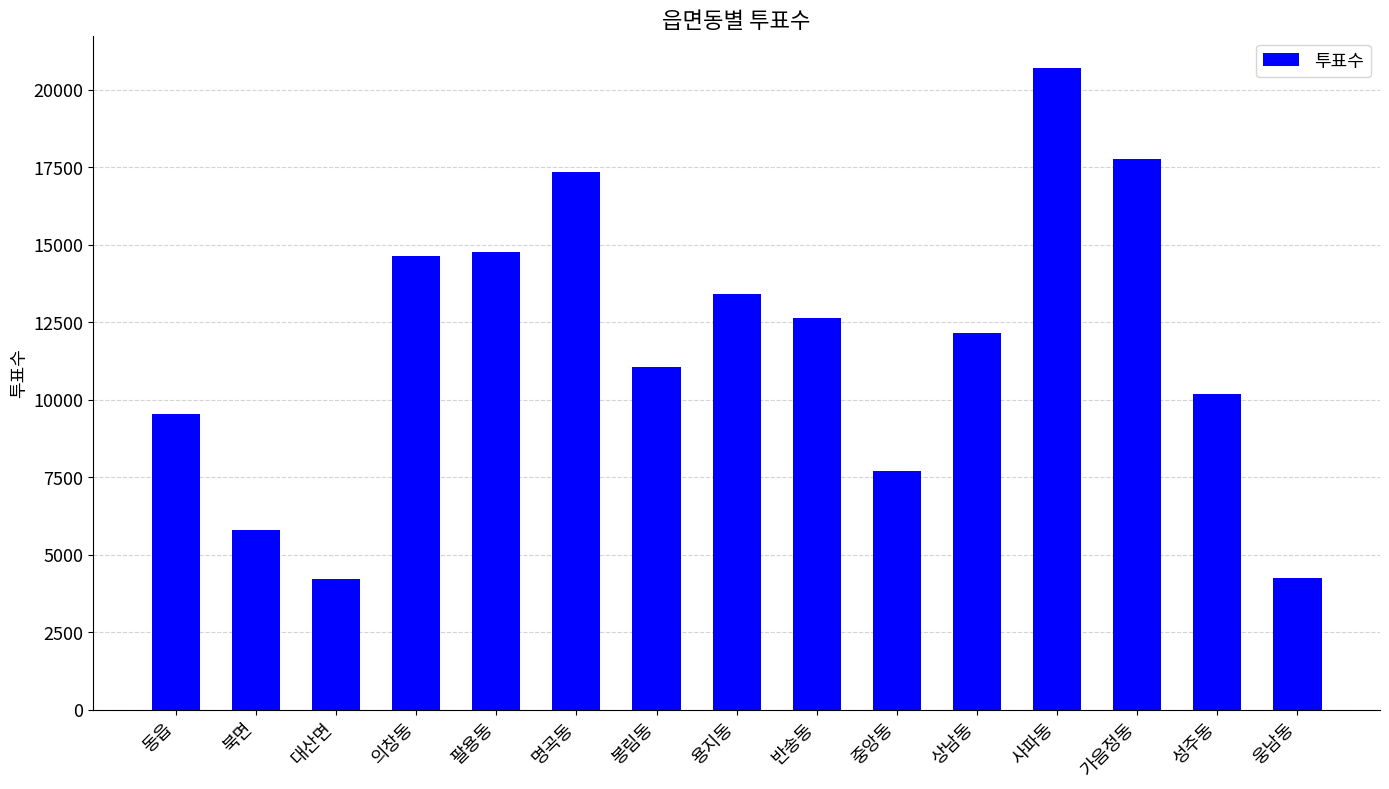

Between 동읍 and 반송동, which is larger?

반송동